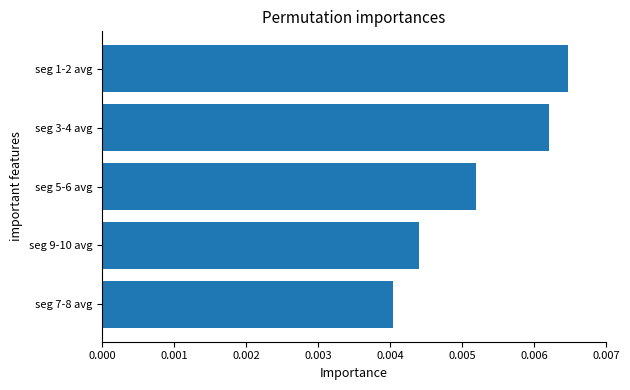

At which category does the chart reach its peak across all series?

seg 1-2 avg